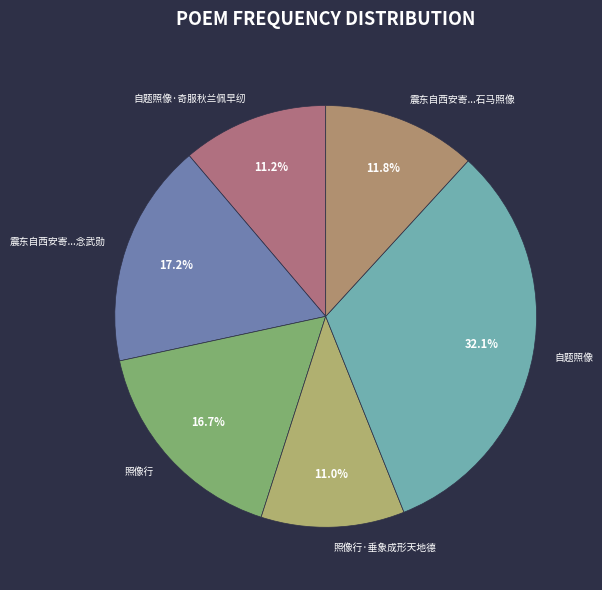

Between 震东自西安寄...念武勋 and 震东自西安寄...石马照像, which is larger?

震东自西安寄...念武勋